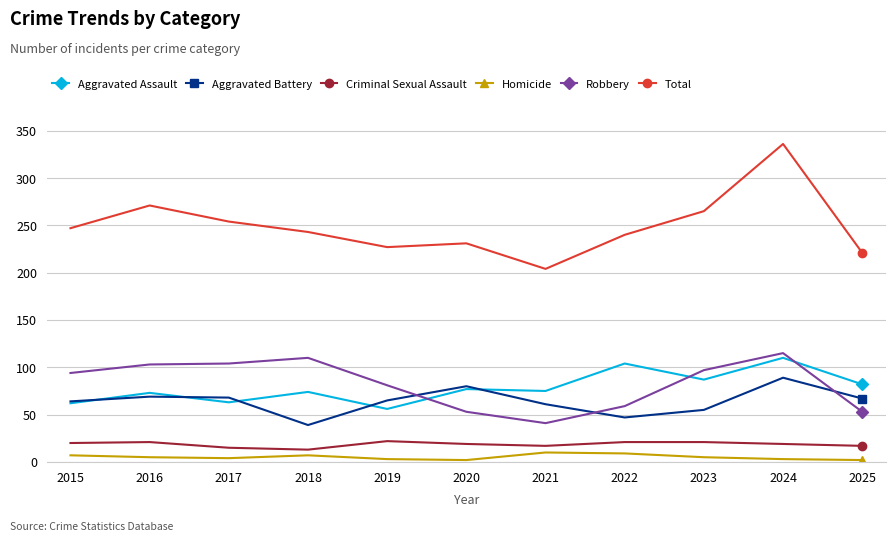

Does the chart have visible grid lines?

Yes